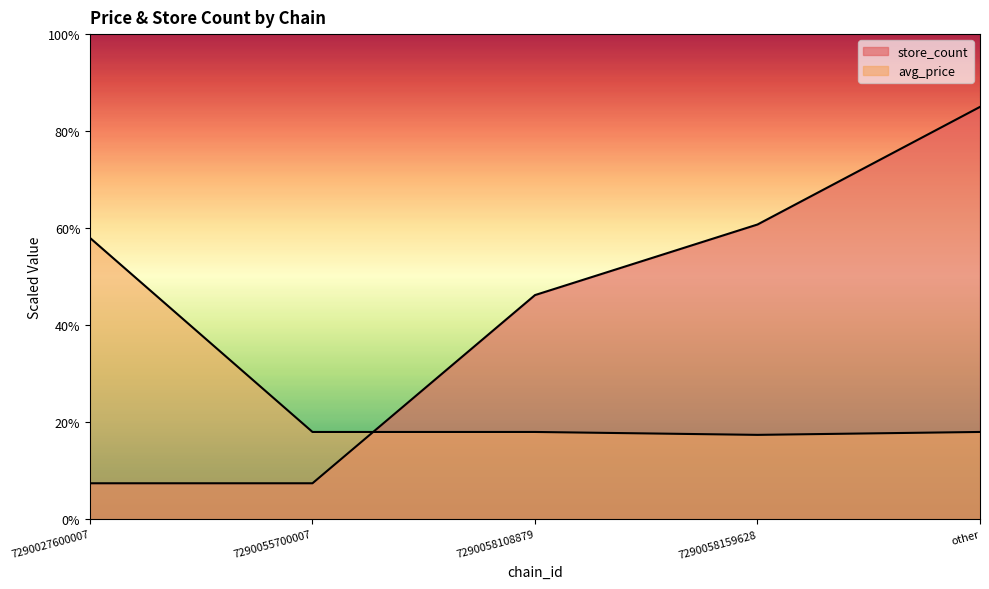

At how many categories does at least one series exceed 32?

4